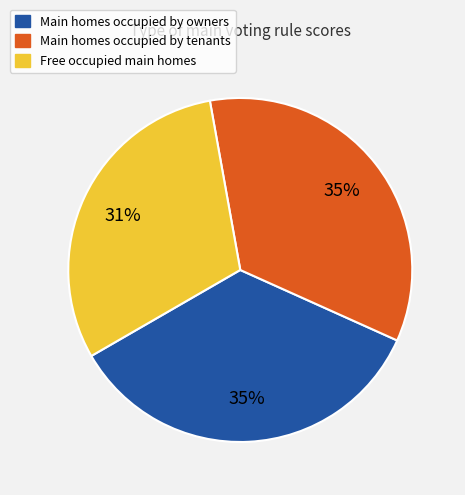

Is there a majority slice in this chart?

No